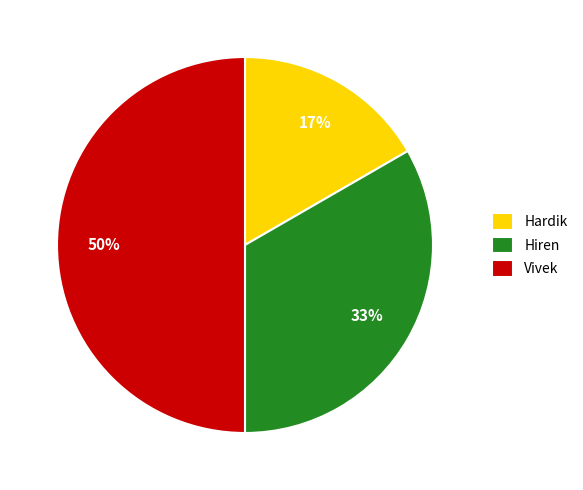

How many slices are in this pie chart?

3